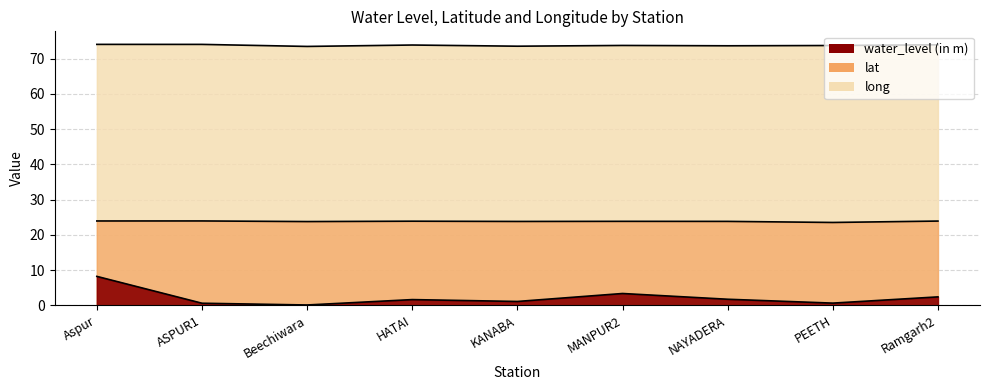

Rank the series by their average value, from highest to lowest.

long line, lat line, water_level line